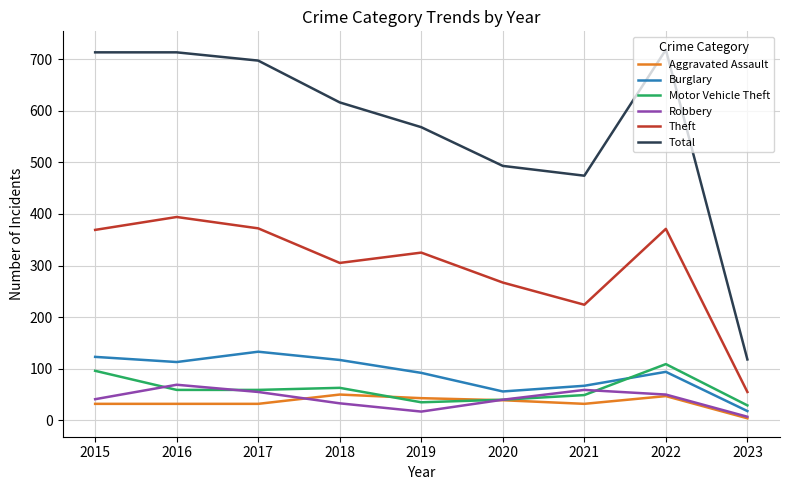

After their last crossing, which series has the higher values: Motor Vehicle Theft or Burglary?

Motor Vehicle Theft